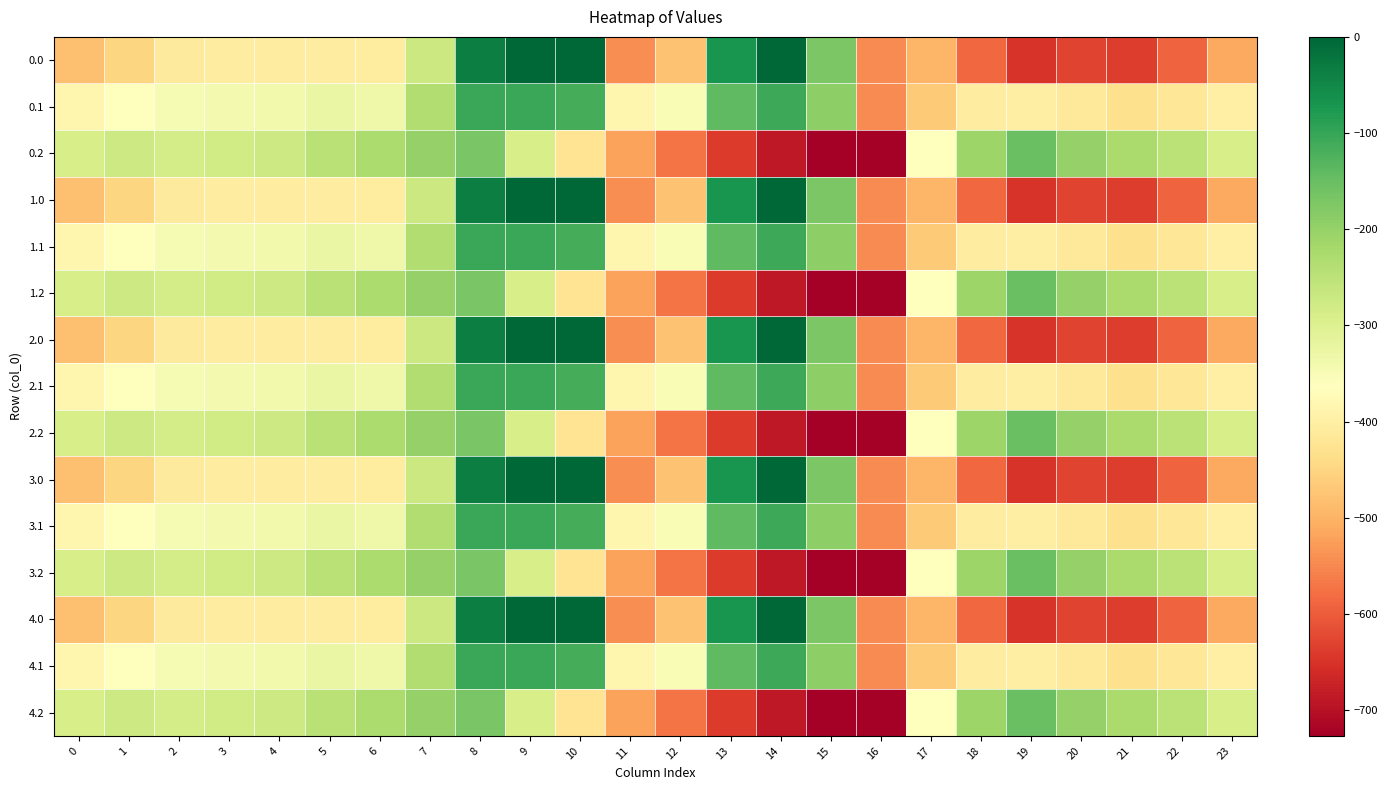

Between 6 and 2, which is larger?

6